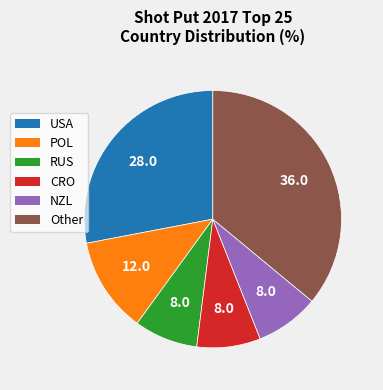

Which category has the biggest portion of the pie?

Other